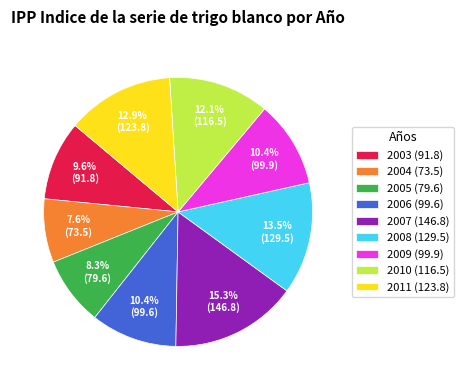

Is there any slice that represents more than half of the pie?

No